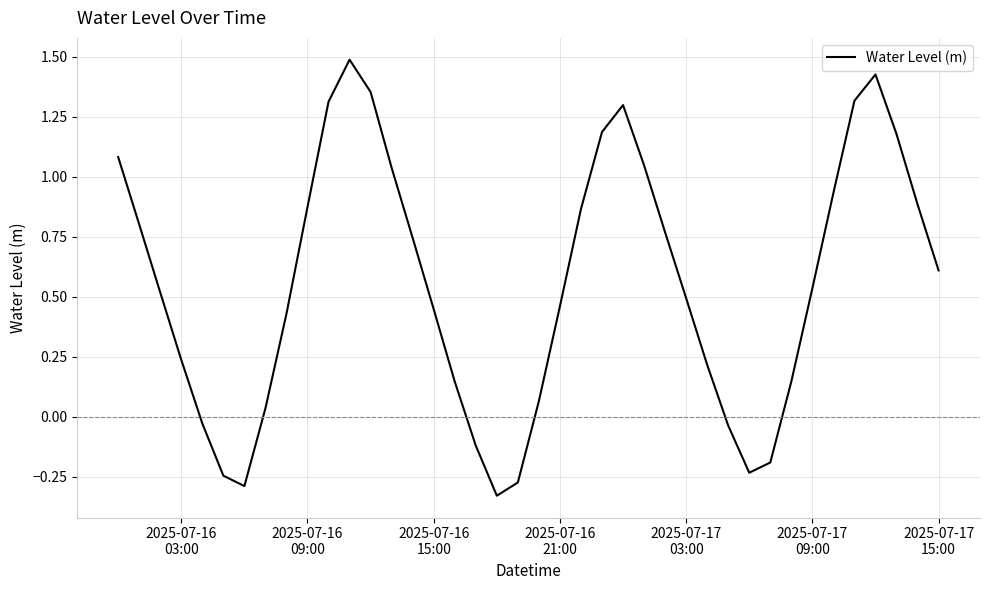

How many lines are shown in the chart?

1